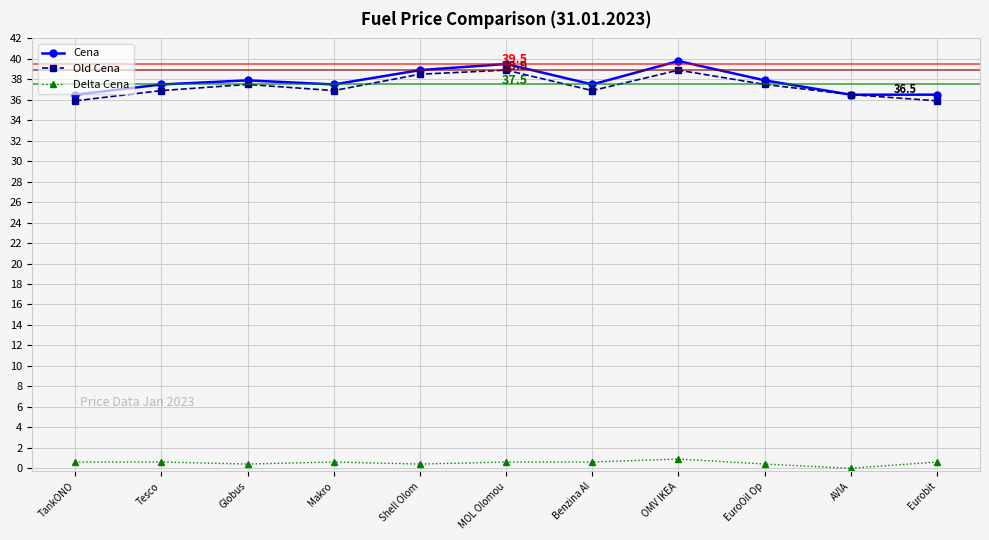

What is the sum of the Delta Cena values at Makro and Benzina Al?

1.2